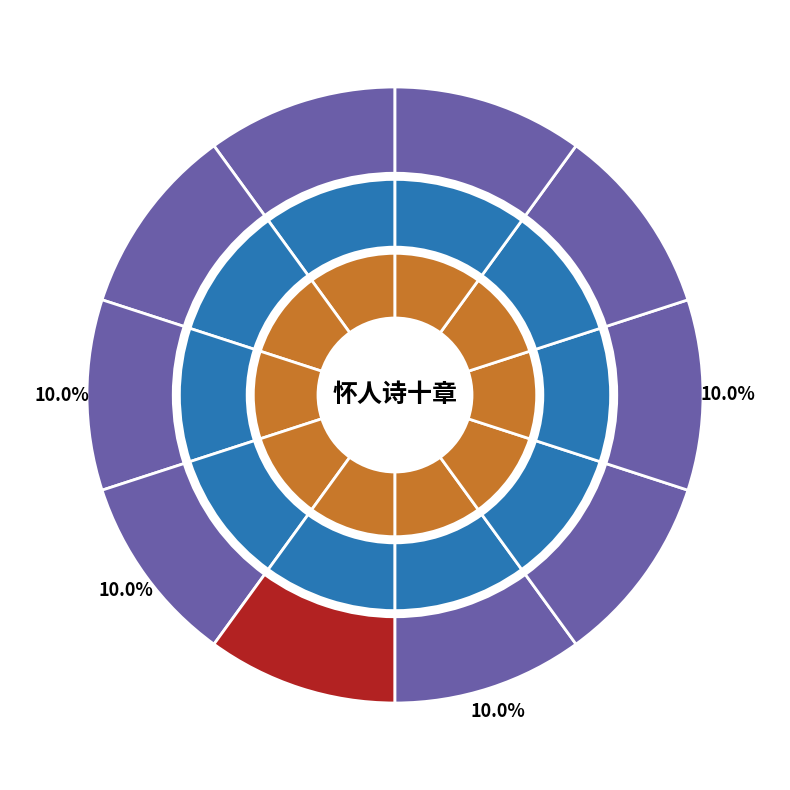

What is the largest slice in the pie chart?

怀人诗十章 其三 陈巢南